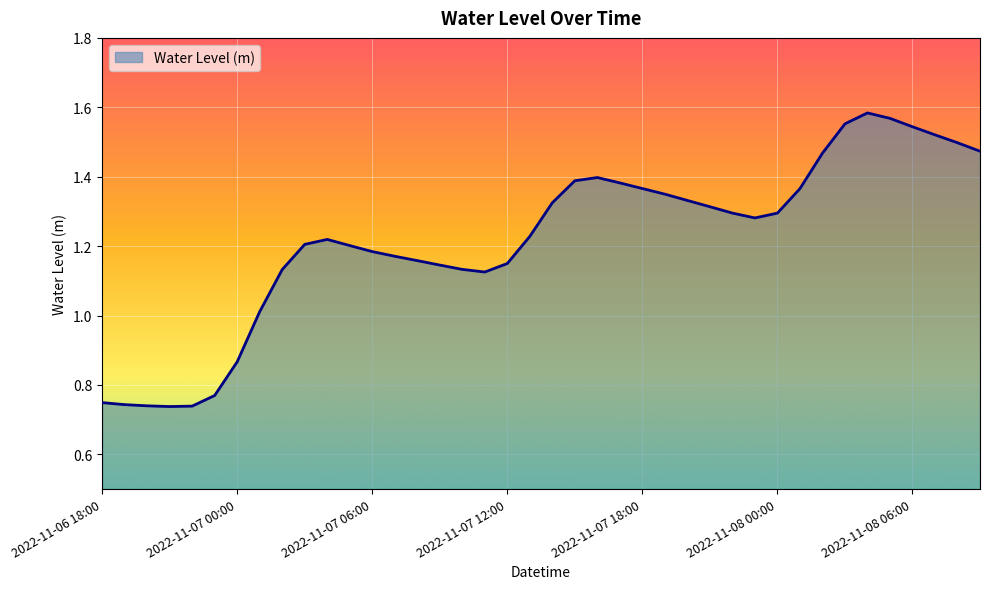

List the labels in order of value, smallest first.

2022-11-06 21:00, 2022-11-06 22:00, 2022-11-06 20:00, 2022-11-06 19:00, 2022-11-06 18:00, 2022-11-06 23:00, 2022-11-07 00:00, 2022-11-07 01:00, 2022-11-07 11:00, 2022-11-07 02:00, 2022-11-07 10:00, 2022-11-07 09:00, 2022-11-07 12:00, 2022-11-07 08:00, 2022-11-07 07:00, 2022-11-07 06:00, 2022-11-07 05:00, 2022-11-07 03:00, 2022-11-07 04:00, 2022-11-07 13:00, 2022-11-07 23:00, 2022-11-08 00:00, 2022-11-07 22:00, 2022-11-07 21:00, 2022-11-07 14:00, 2022-11-07 20:00, 2022-11-07 19:00, 2022-11-08 01:00, 2022-11-07 18:00, 2022-11-07 17:00, 2022-11-07 15:00, 2022-11-07 16:00, 2022-11-08 02:00, 2022-11-08 09:00, 2022-11-08 08:00, 2022-11-08 07:00, 2022-11-08 06:00, 2022-11-08 03:00, 2022-11-08 05:00, 2022-11-08 04:00